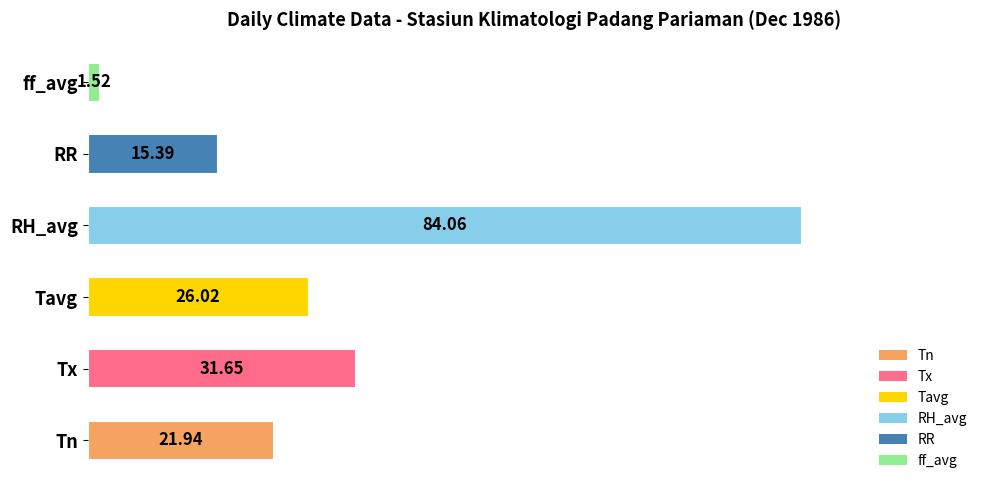

What is the sum of the values at ff_avg and Tx?

33.2